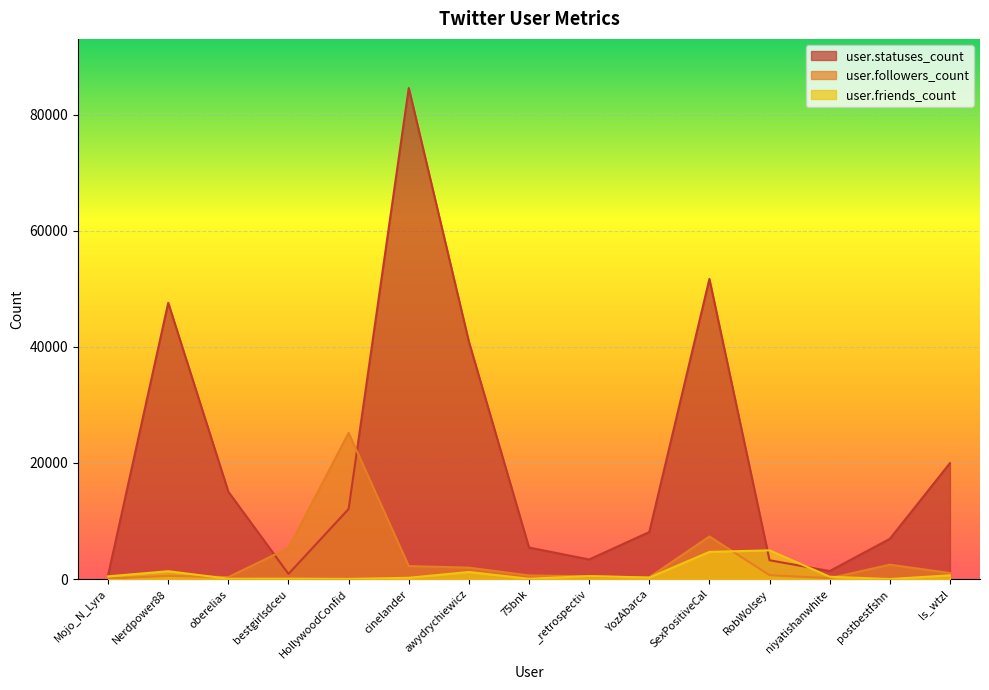

At which label does user.statuses_count first exceed 8103?

Nerdpower88